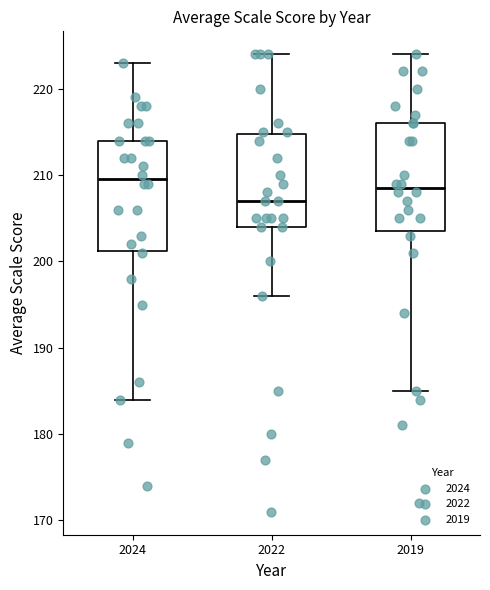

Where does the upper whisker of the box at x = 2024 end on the y-axis? The values are not printed on the chart, so give them approximately, as read against the axis.

223